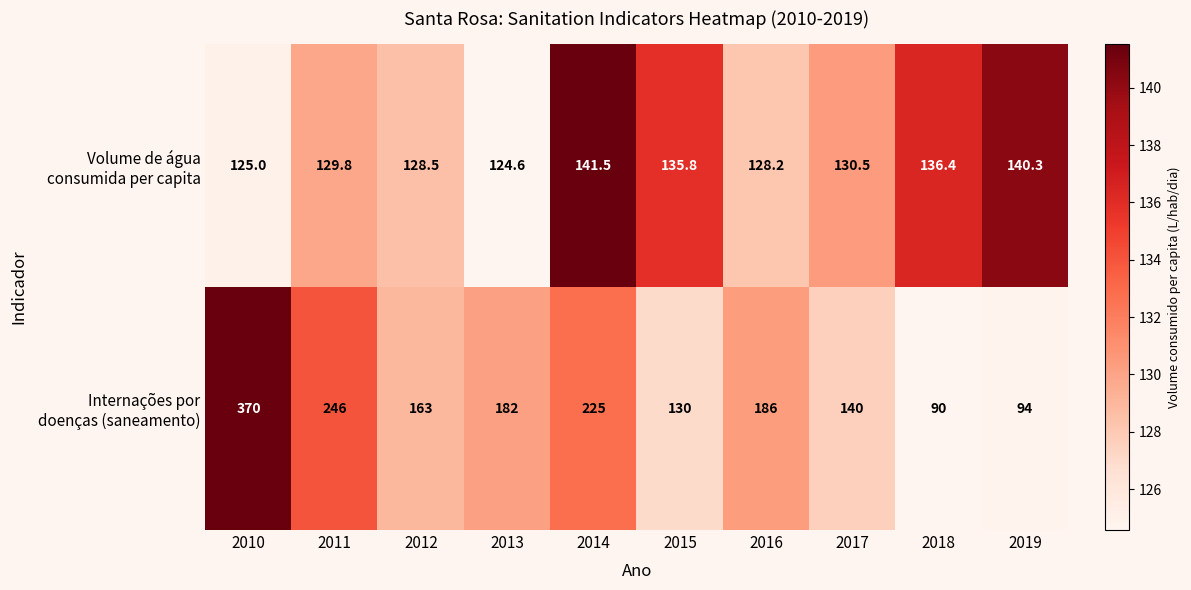

What is the spread (max minus min) of values at 2019?

46.3